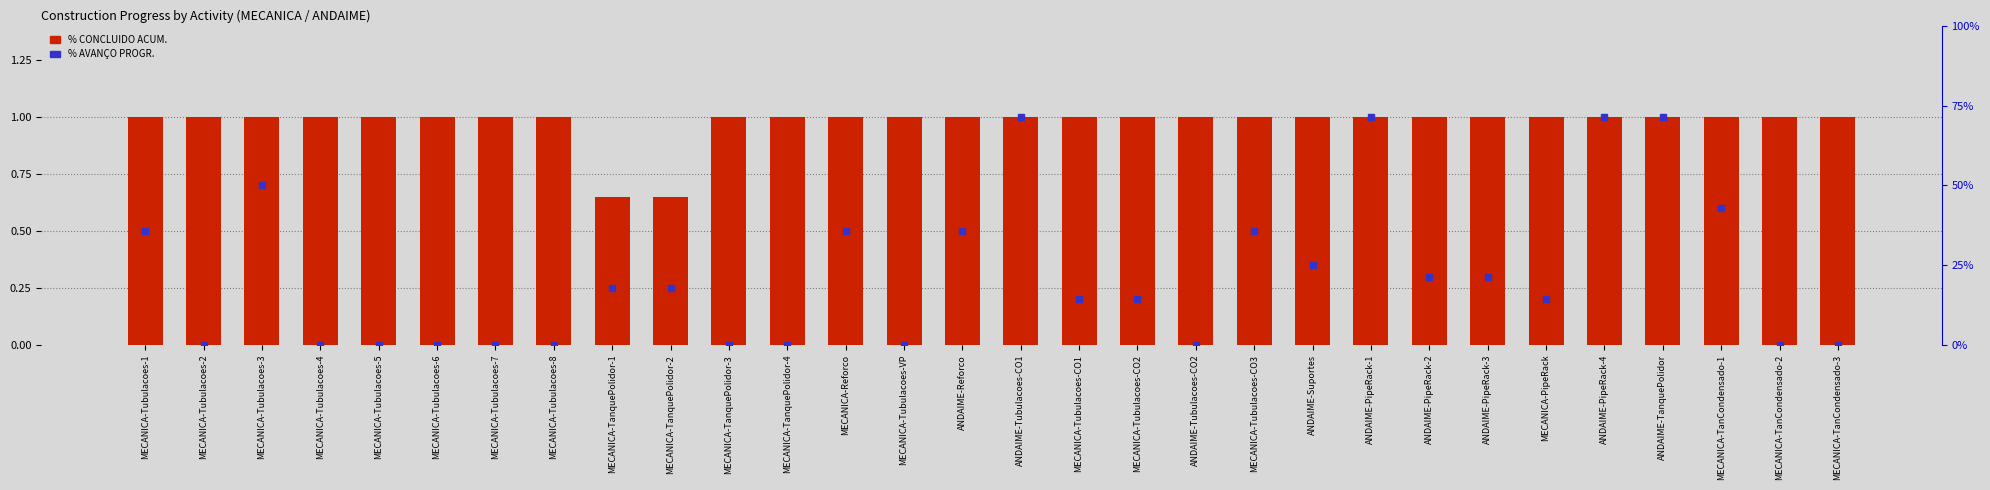

What is the label of the 30th bar from the right?

MECANICA-Tubulacoes-1